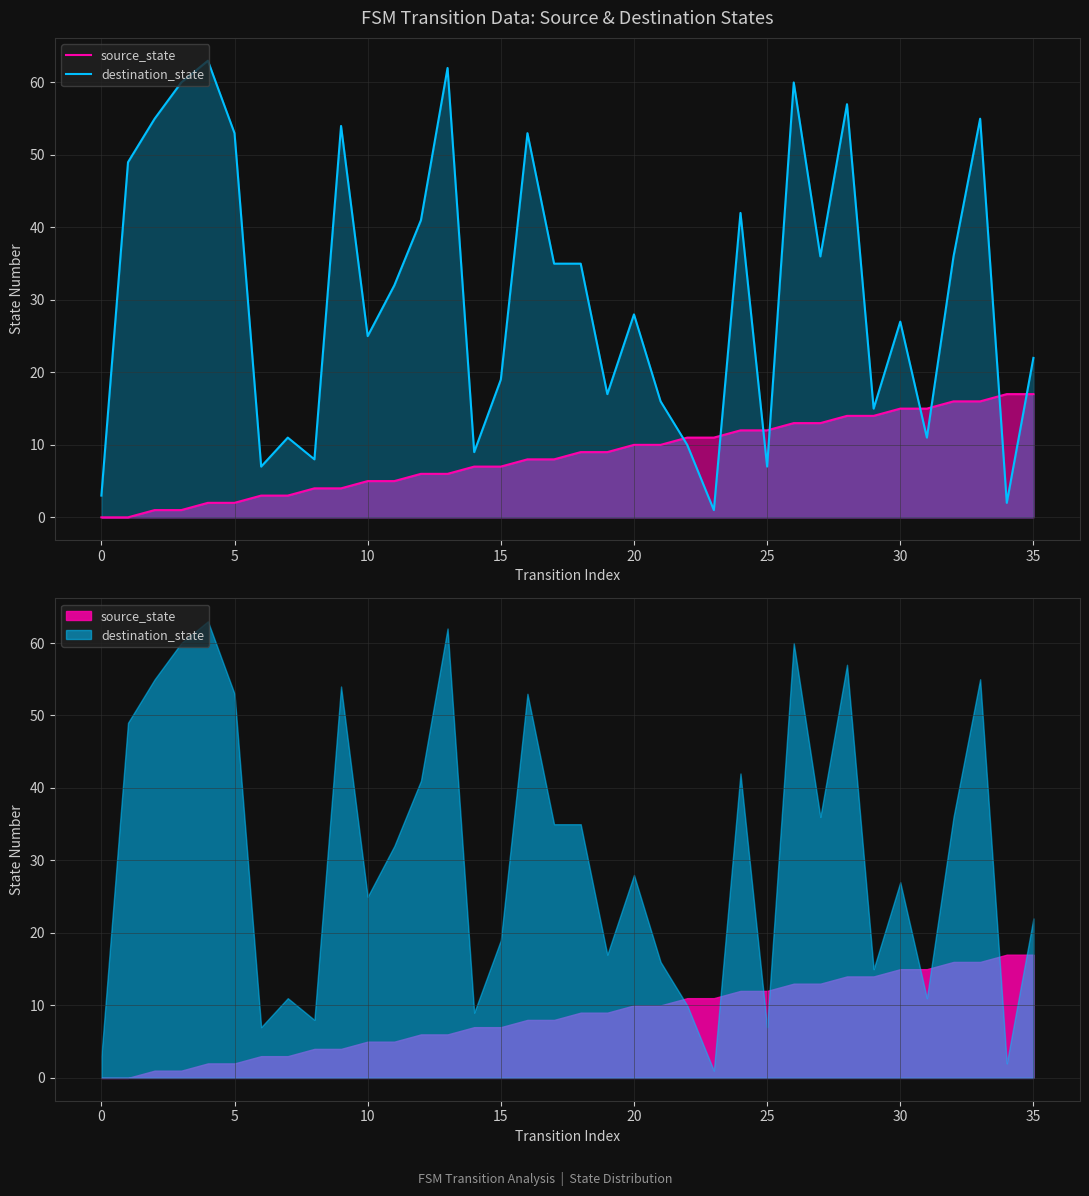

Does the chart display data point markers on the line(s)?

No